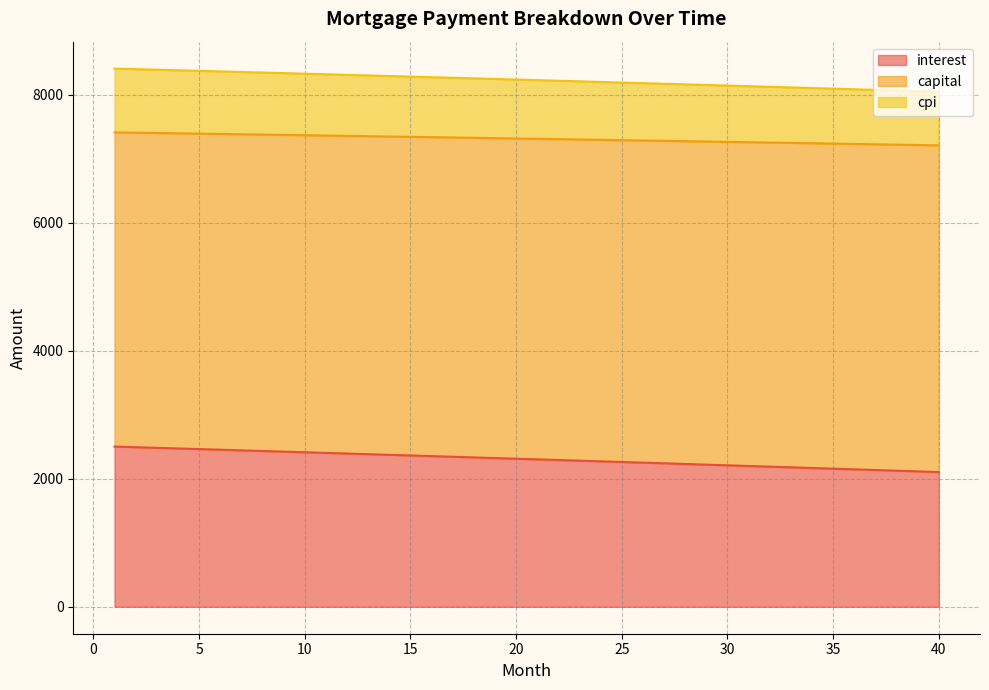

What is the sum of the interest values at 28 and 30?

4440.6